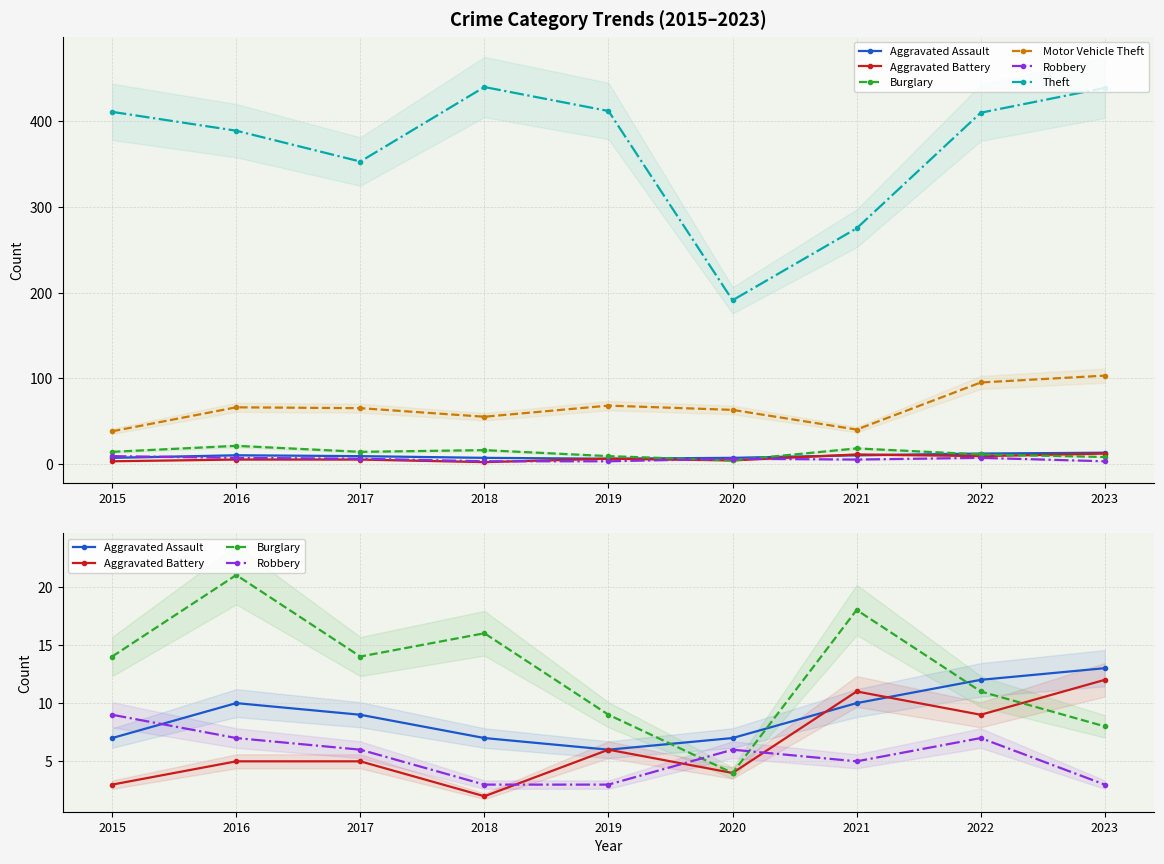

What is the difference between the second highest and second lowest values in the Burglary series?

10